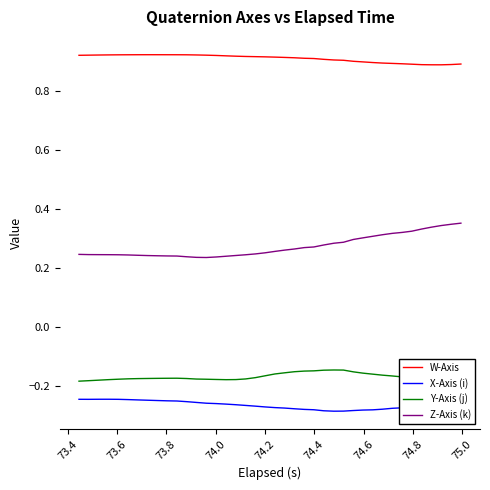

True or false: W-Axis and Z-Axis (k) cross at least once.

False